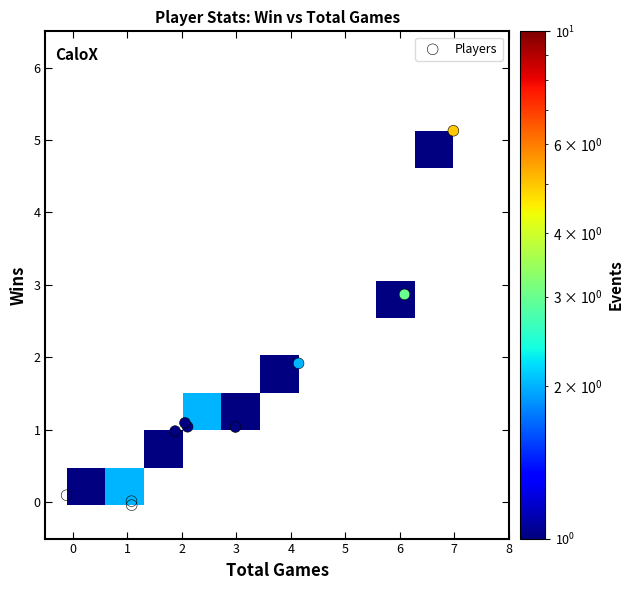

What Y value in the scatter plot is closest to 2?

1.9